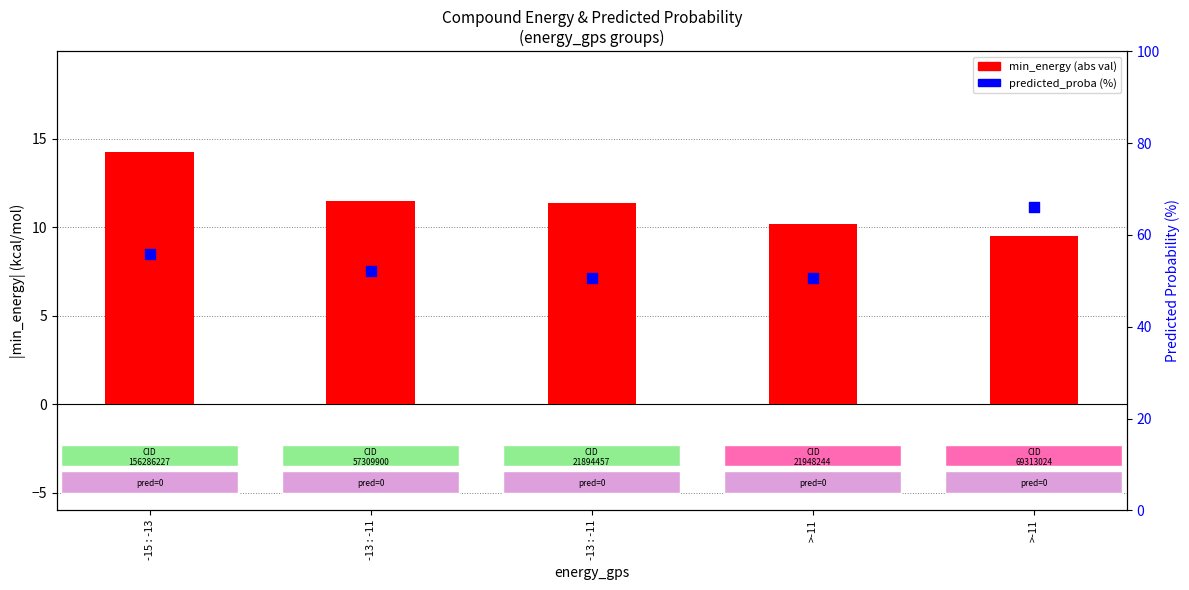

Is the value of predicted_proba (%) at -15 : -13 greater than the value of min_energy (abs) at >-11?

Yes